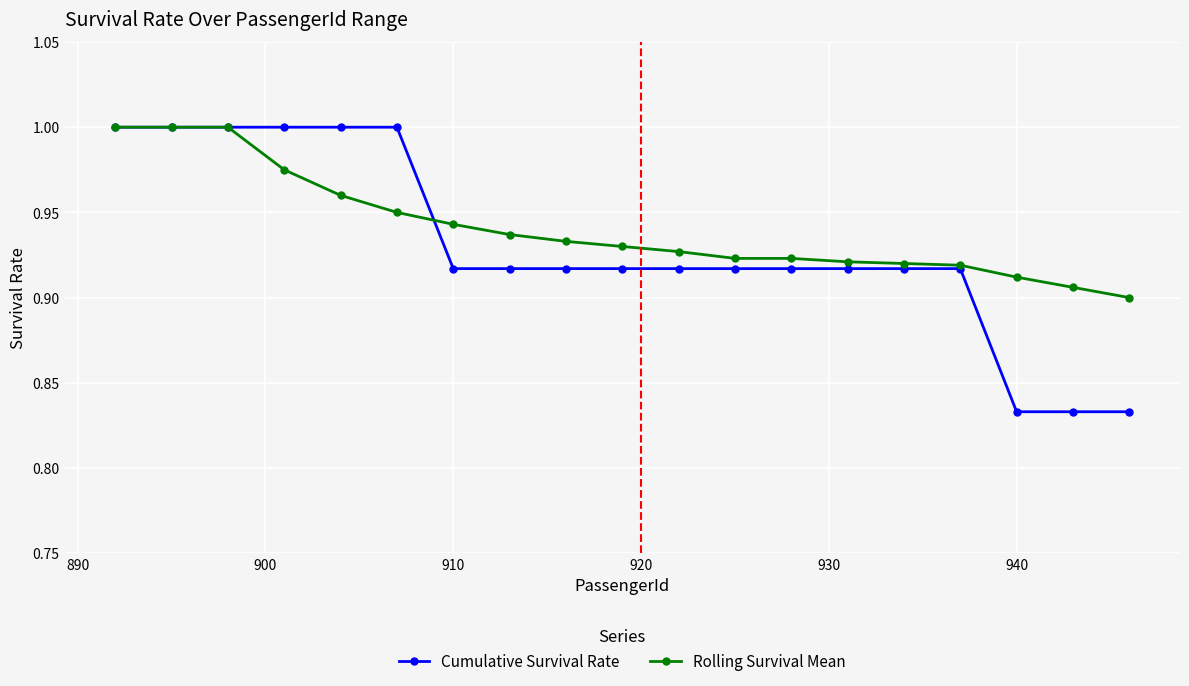

How many categories are shown in the chart?

19